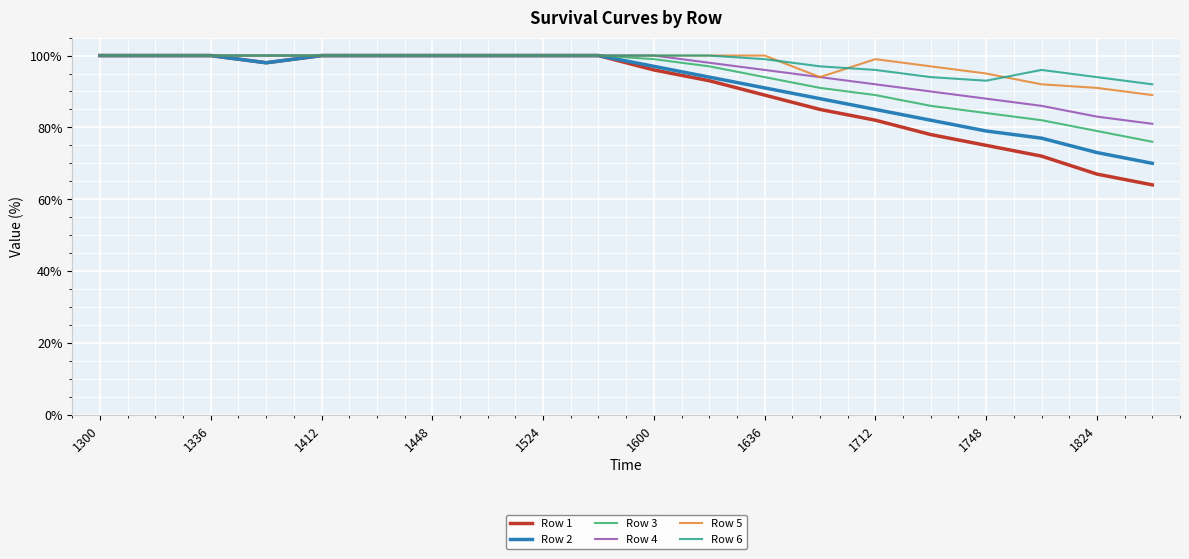

What is the minimum value shown in the chart?

64